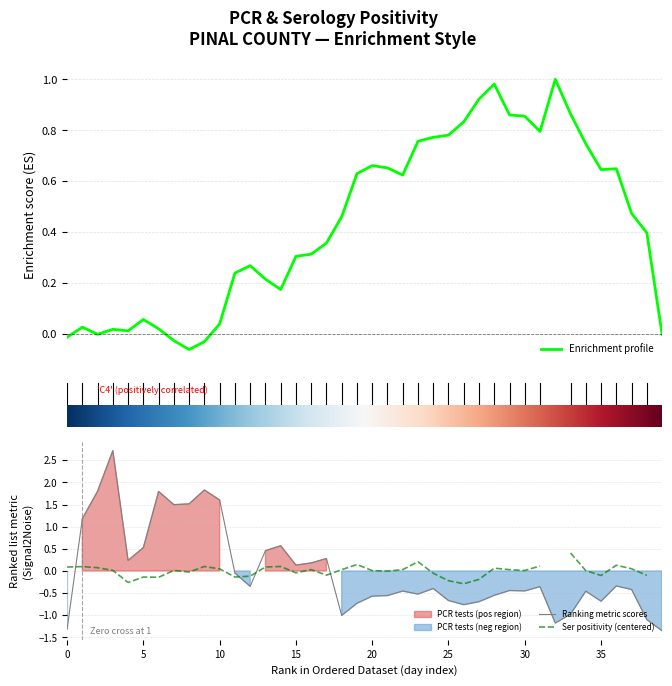

What is the maximum value shown in the chart?

2.7